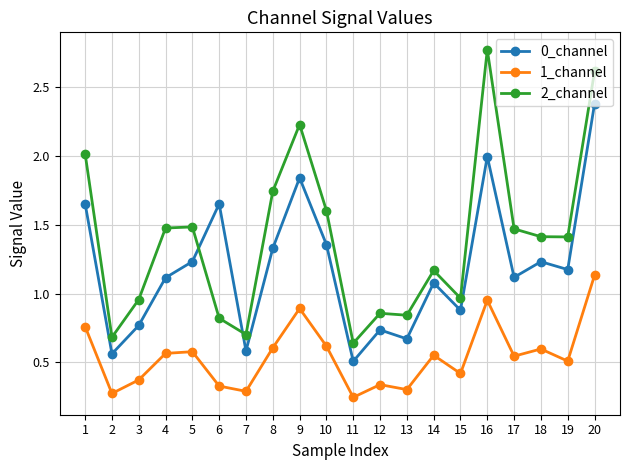

Is it true that 0_channel equals 0.3 at 18?

False